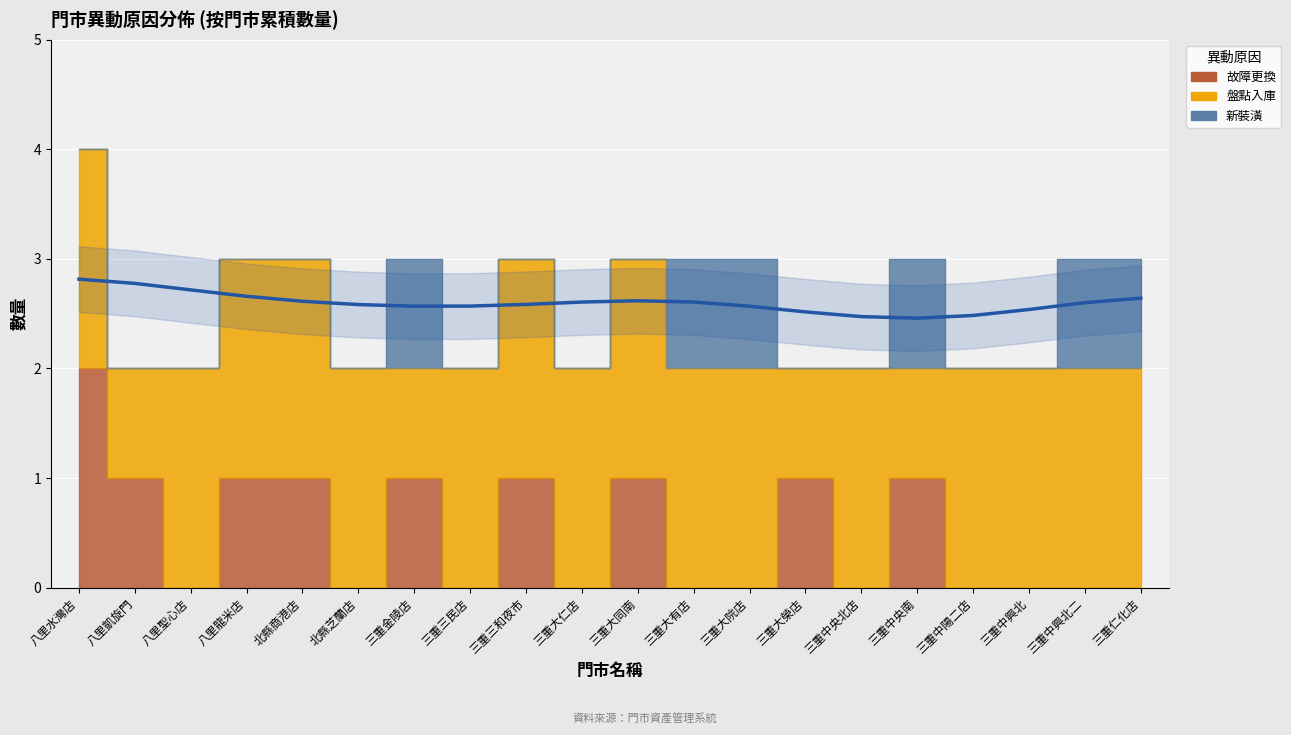

Reading left to right, transcribe all the data shown in this chart.

故障更換: 八里水灣店=2	八里凱旋門=1	八里聖心店=0	八里龍米店=1	北縣商港店=1	北縣芝蘭店=0	三重金陵店=1	三重三民店=0	三重三和夜市=1	三重大仁店=0	三重大同南=1	三重大有店=0	三重大院店=0	三重大榮店=1	三重中央北店=0	三重中央南=1	三重中陽二店=0	三重中興北=0	三重中興北二=0	三重仁化店=0
盤點入庫: 八里水灣店=2	八里凱旋門=1	八里聖心店=2	八里龍米店=2	北縣商港店=2	北縣芝蘭店=2	三重金陵店=1	三重三民店=2	三重三和夜市=2	三重大仁店=2	三重大同南=2	三重大有店=2	三重大院店=2	三重大榮店=1	三重中央北店=2	三重中央南=1	三重中陽二店=2	三重中興北=2	三重中興北二=2	三重仁化店=2
新裝潢: 八里水灣店=0	八里凱旋門=0	八里聖心店=0	八里龍米店=0	北縣商港店=0	北縣芝蘭店=0	三重金陵店=1	三重三民店=0	三重三和夜市=0	三重大仁店=0	三重大同南=0	三重大有店=1	三重大院店=1	三重大榮店=0	三重中央北店=0	三重中央南=1	三重中陽二店=0	三重中興北=0	三重中興北二=1	三重仁化店=1